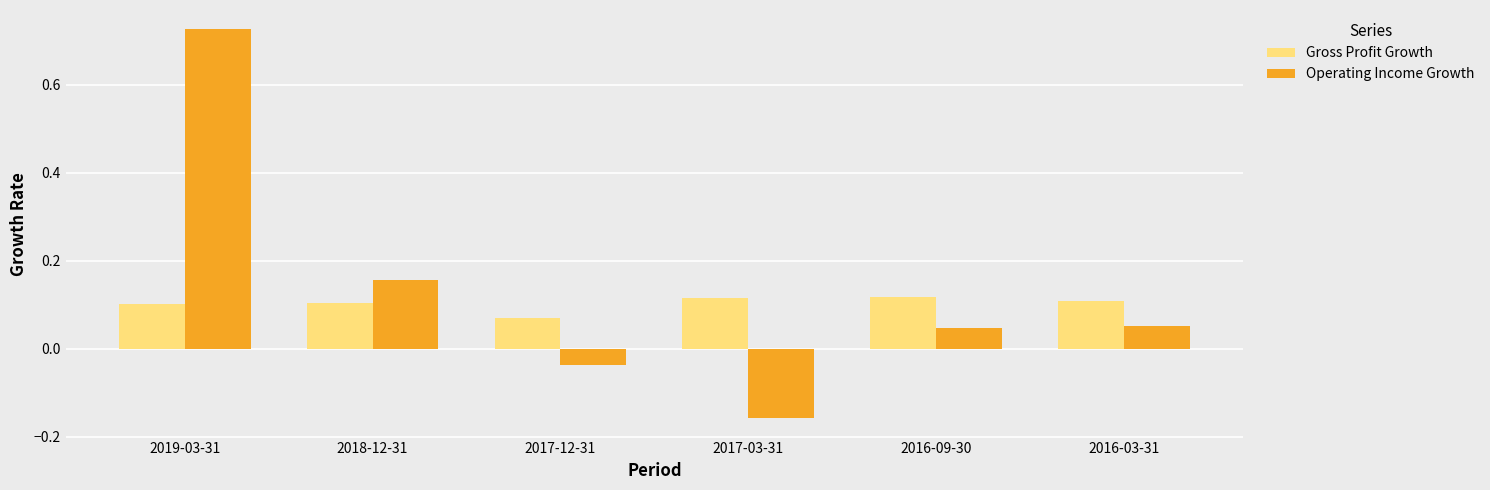

At 2017-12-31, list the series in order from largest to smallest.

Gross Profit Growth, Operating Income Growth